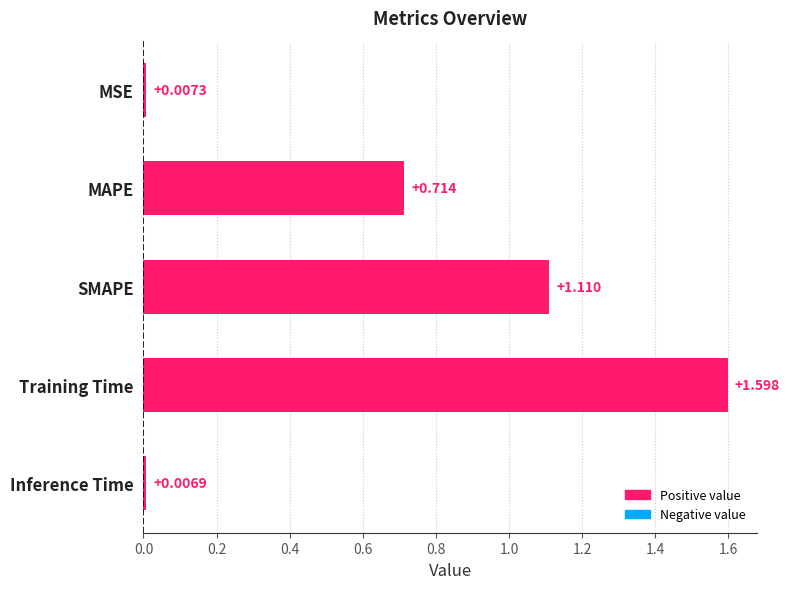

What is the maximum value shown in the chart?

1.6